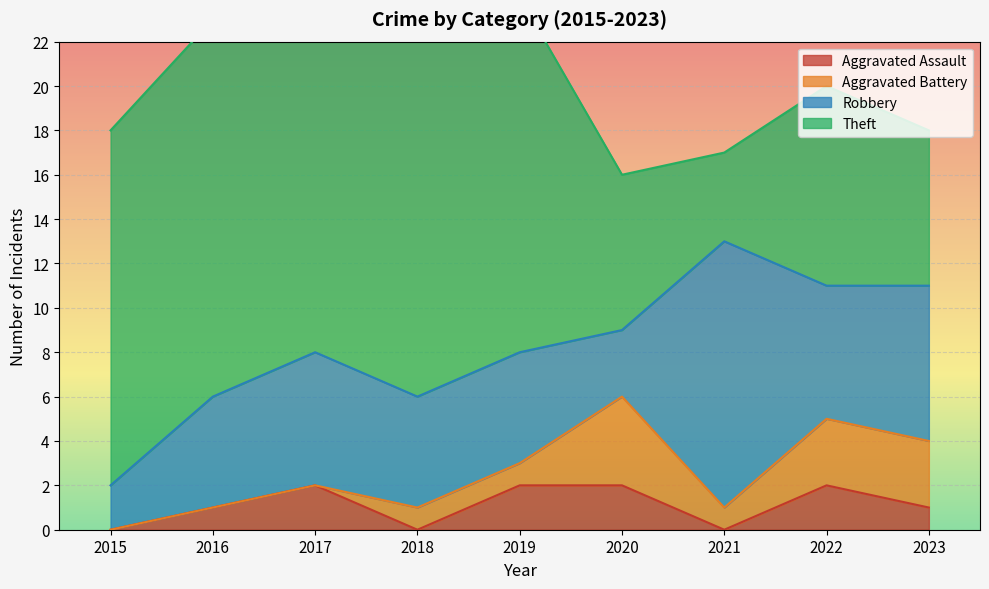

Which series changed the most between 2018 and 2023?

Theft